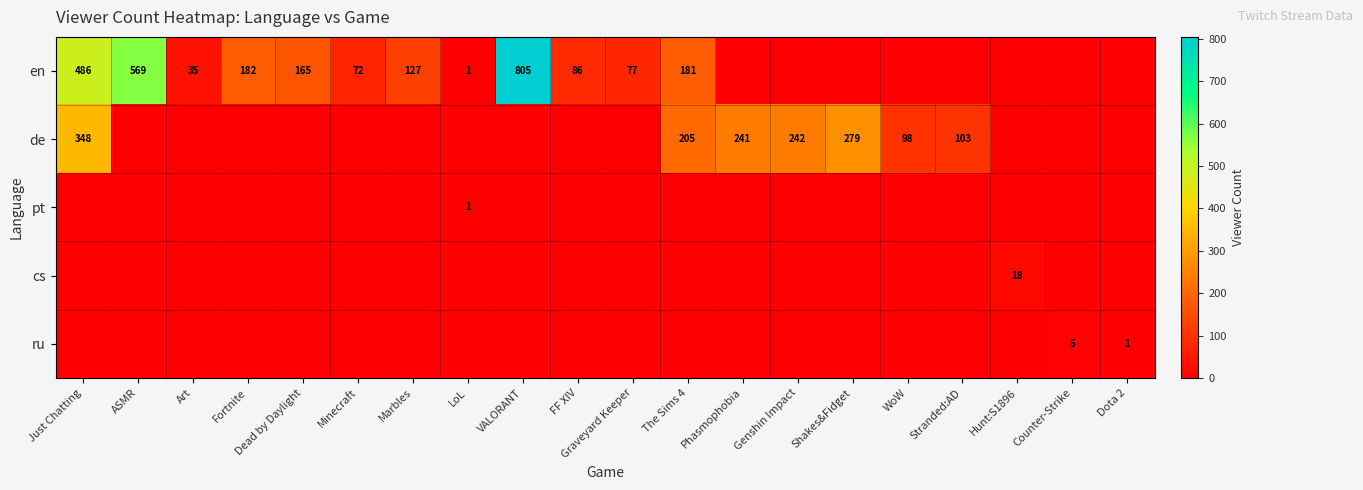

The value of pt at LoL is 0. True or false?

False